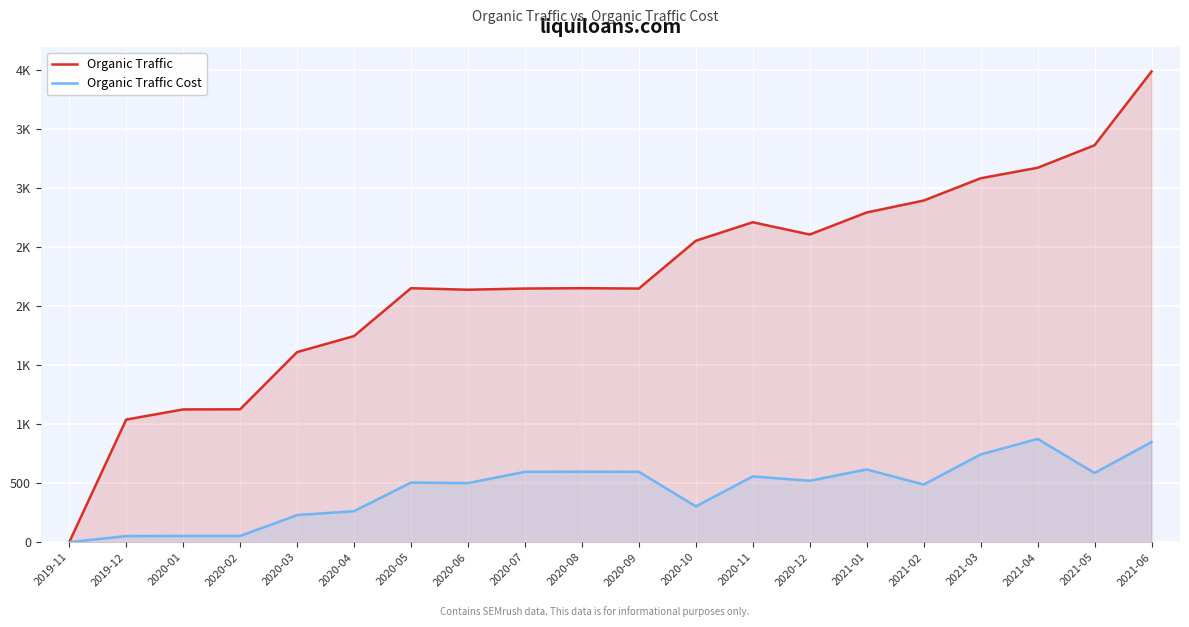

At which label does Organic Traffic Cost first exceed 521?

2020-07